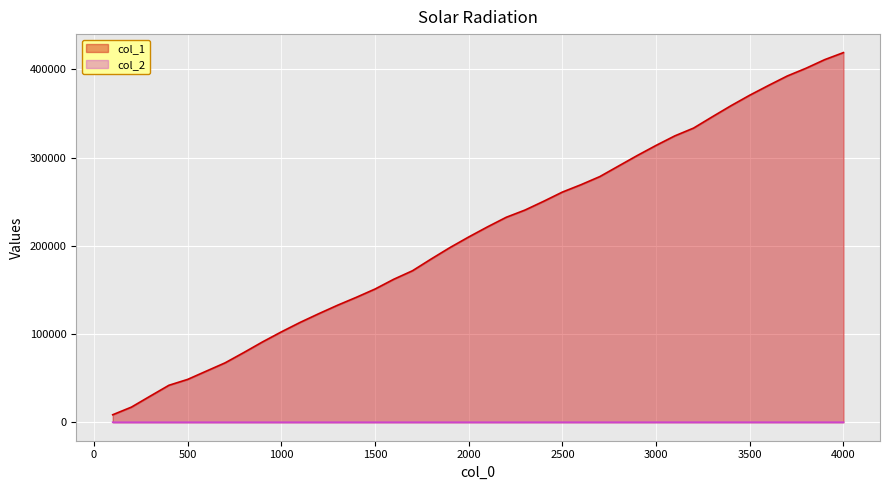

Which series has the largest range (max minus min)?

col_1